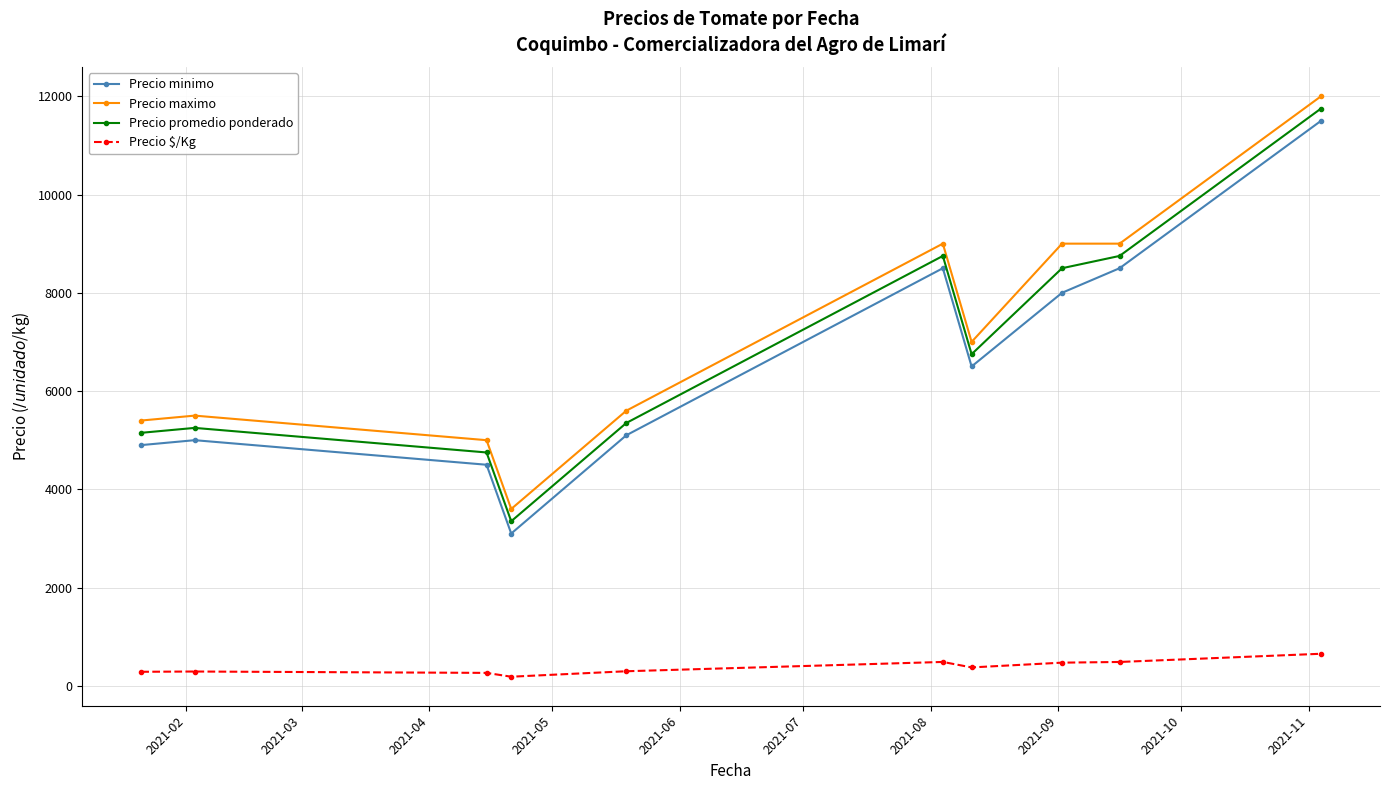

What is the maximum value for Precio promedio ponderado?

11750.0